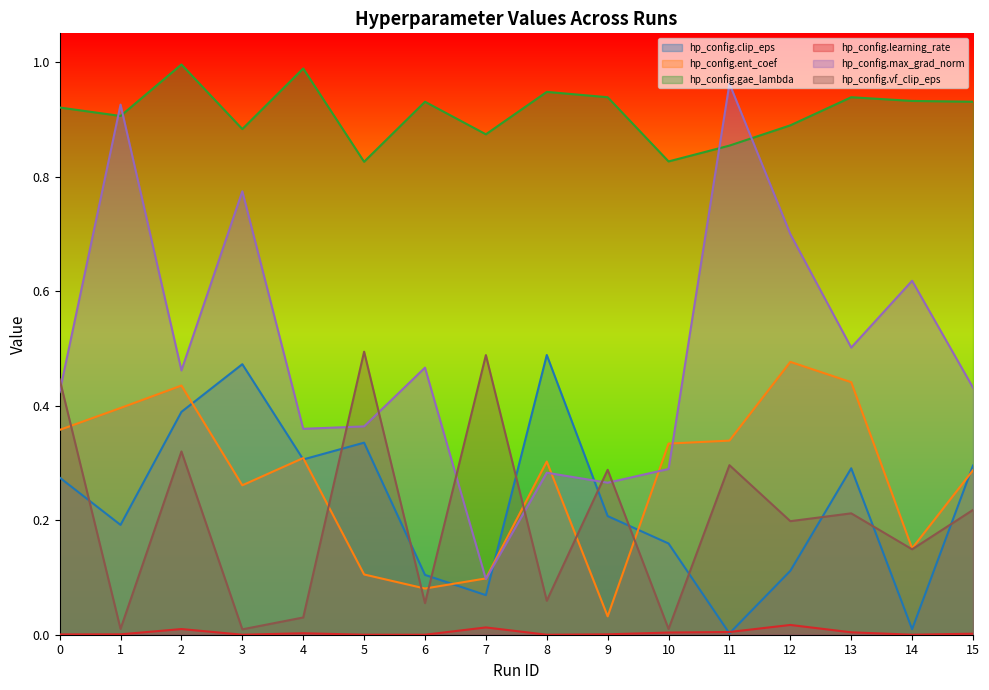

Is it true that hp_config.clip_eps equals 0.4 at 5?

False